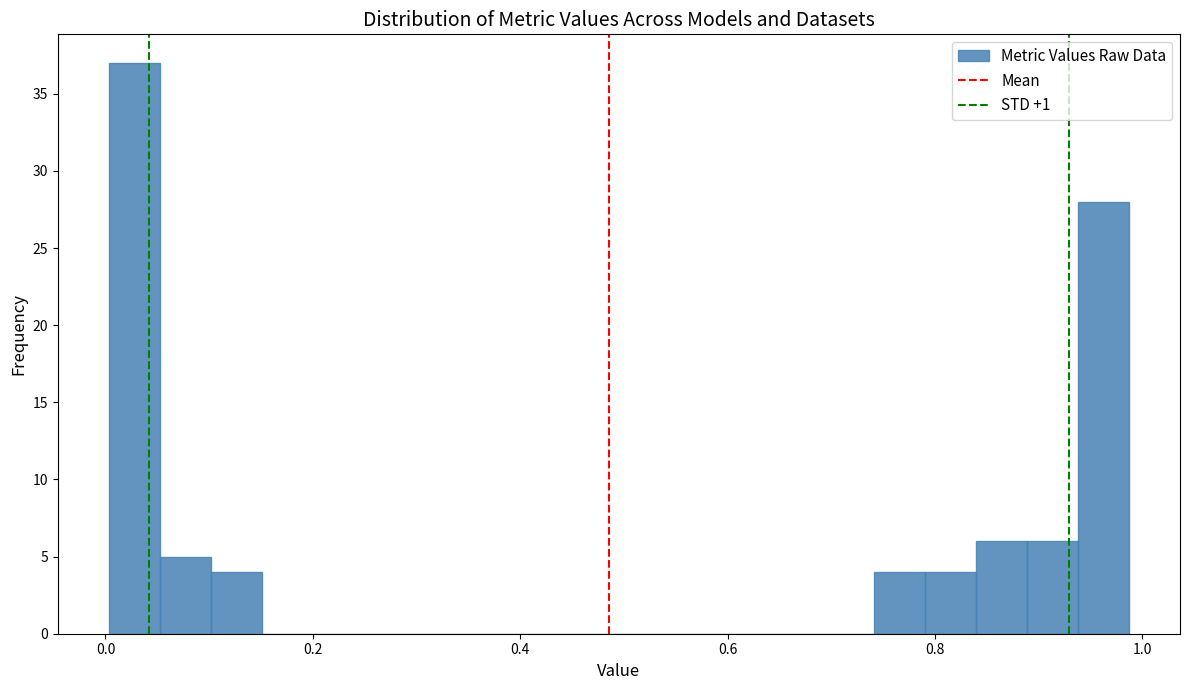

Read against the x-axis, roughly where is the centre of the tallest bar?

0.02